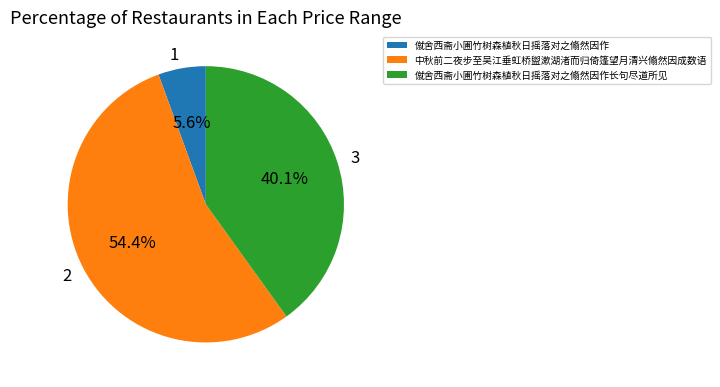

Is there any slice that represents more than half of the pie?

Yes